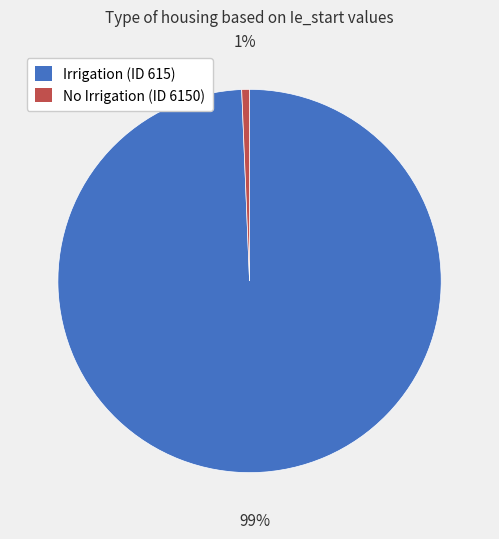

To the nearest percent, what is the combined percentage of No Irrigation (ID 6150) and Irrigation (ID 615)?

100%